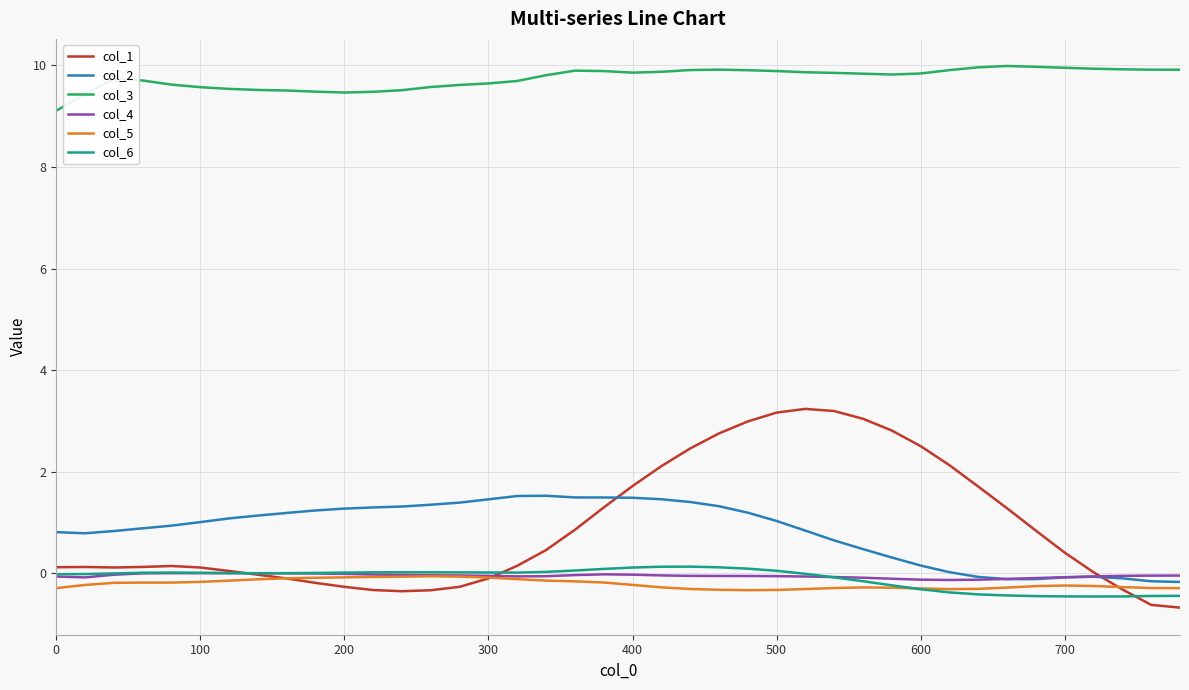

Which series has the widest spread of values?

col_1